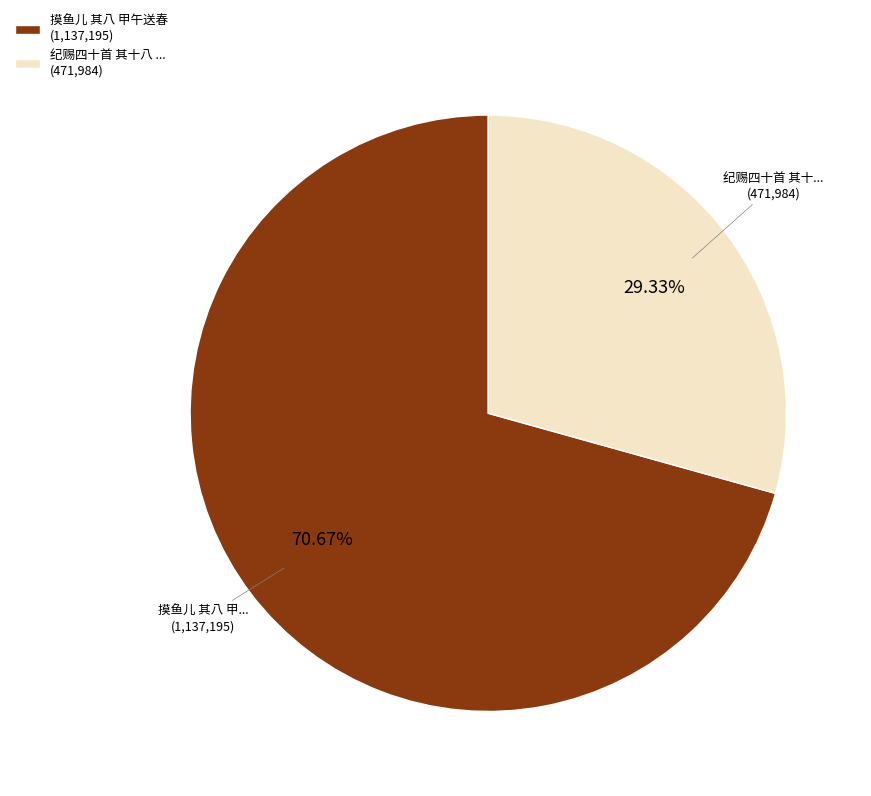

Is the sum of 纪赐四十首 其十八 ... (471,984) and 摸鱼儿 其八 甲午送春 (1,137,195) greater than half?

Yes